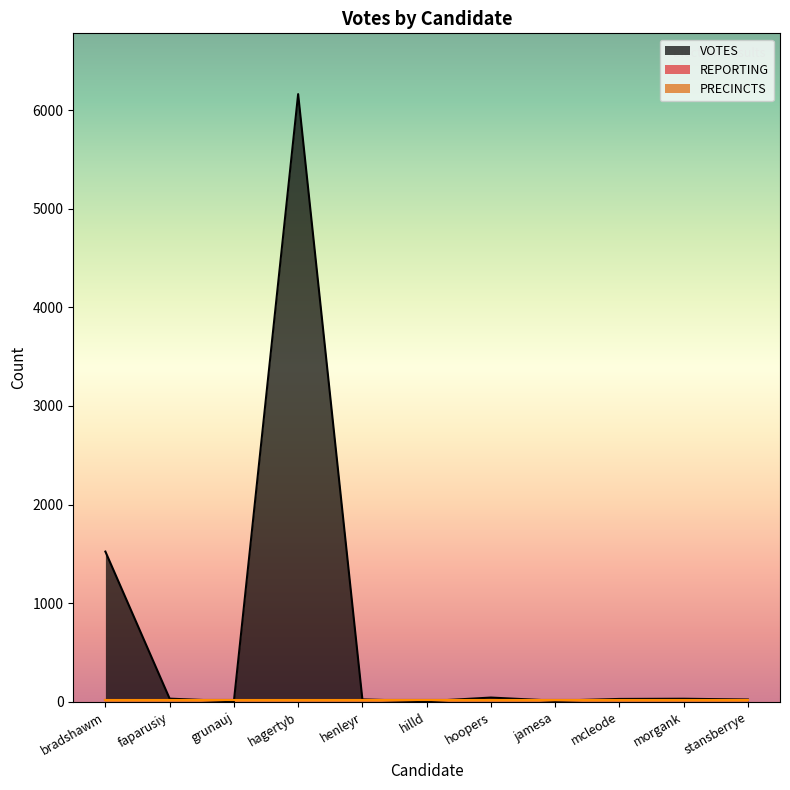

True or false: REPORTING has more than 0 points higher than both neighbors.

False